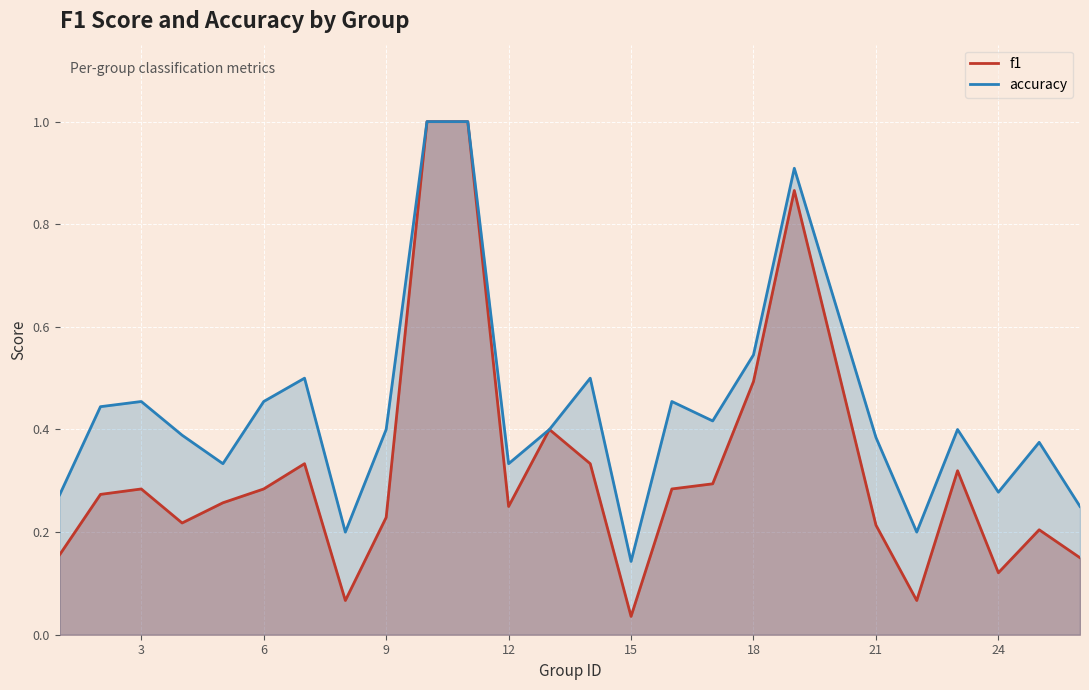

In f1, how many points are higher than both neighbors (excluding endpoints)?

6